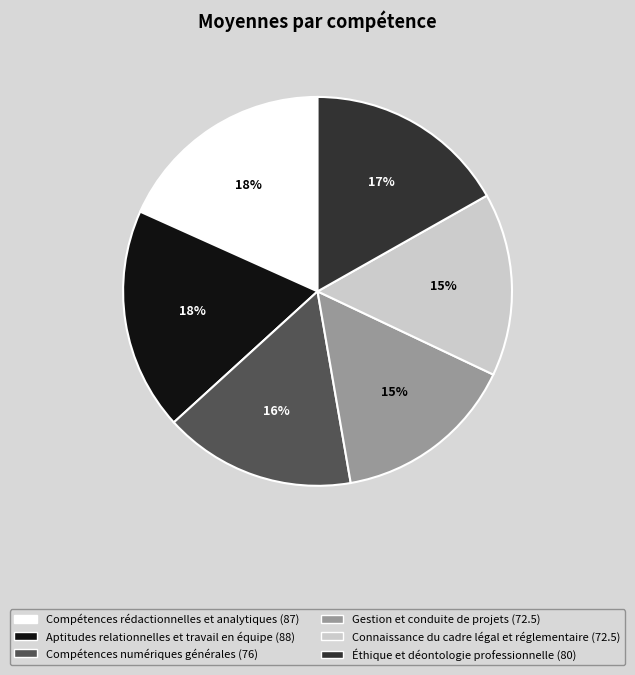

To the nearest percent, what is the average slice percentage?

17%